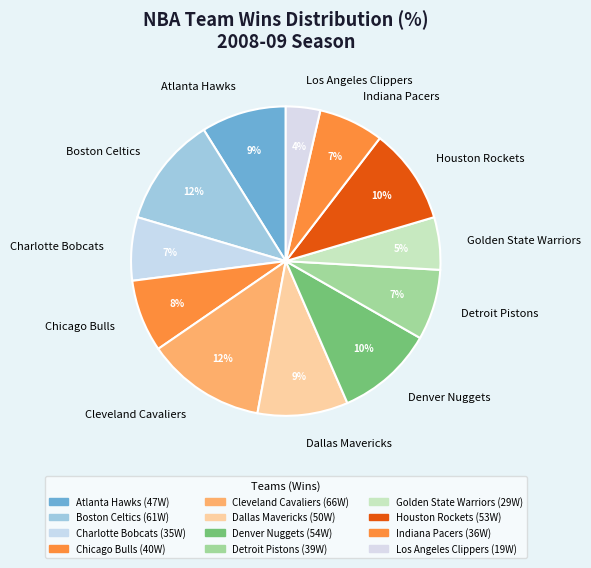

To the nearest percent, what is the combined percentage of Golden State Warriors and Charlotte Bobcats?

12%